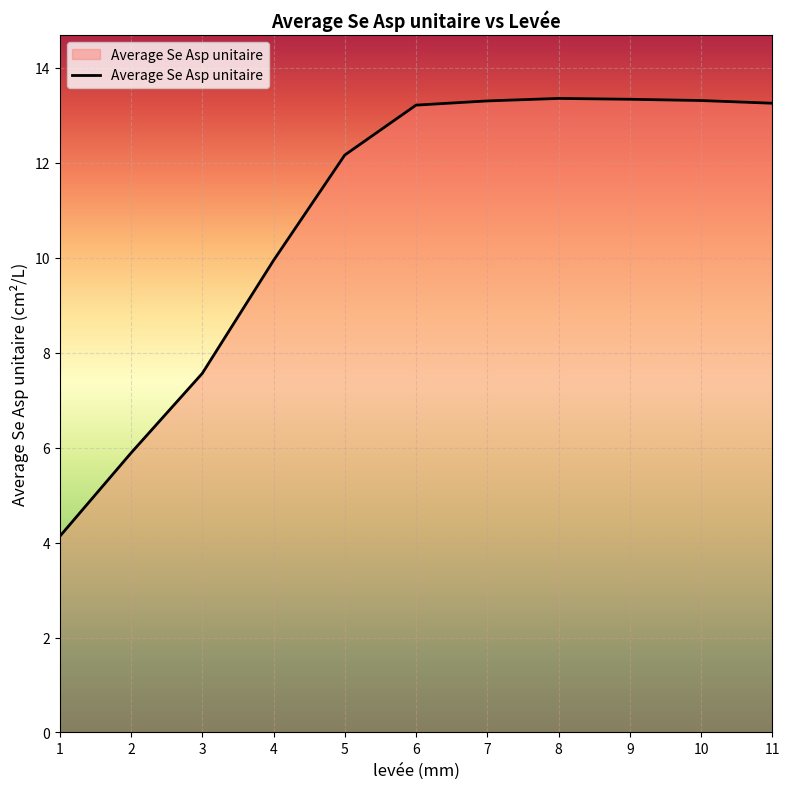

What is the difference between the maximum and minimum values?

9.2